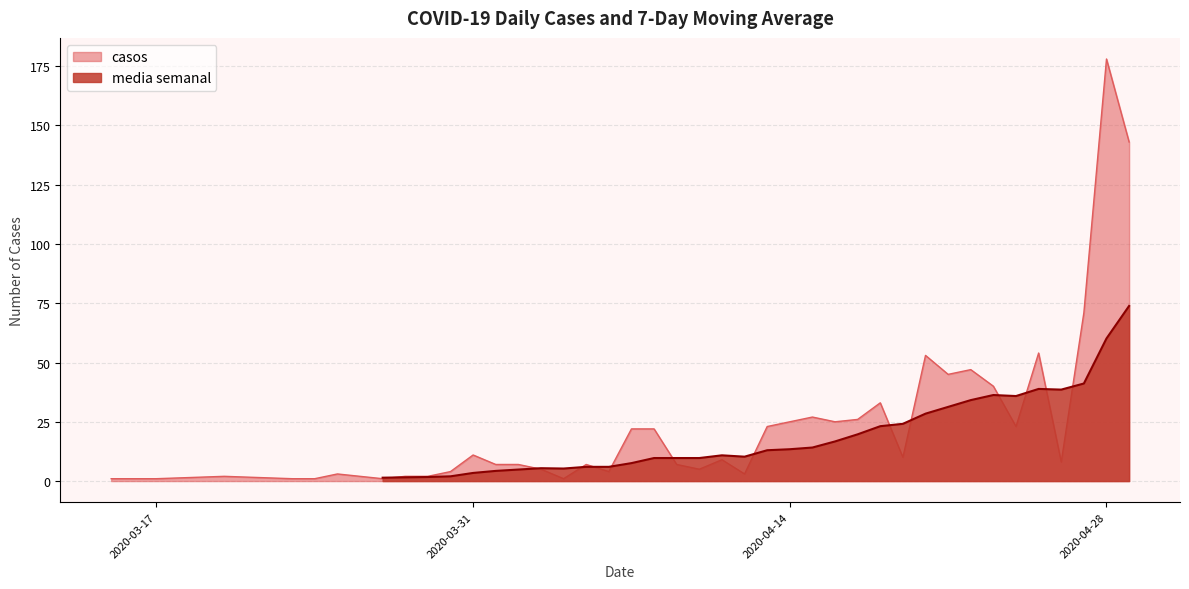

The value of casos at 2020-04-14 is 25. True or false?

True